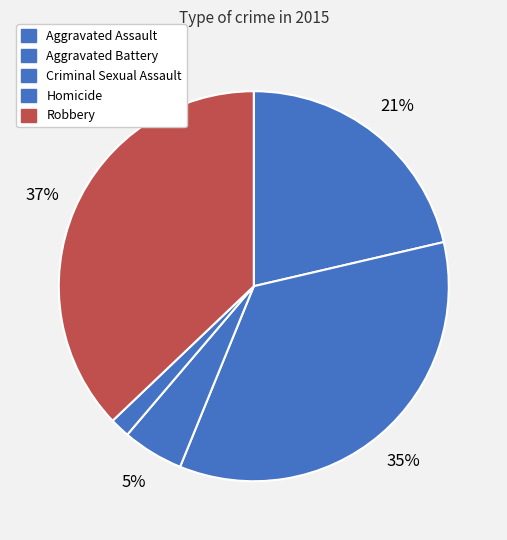

What portion of the pie excludes Aggravated Assault?

78.6%